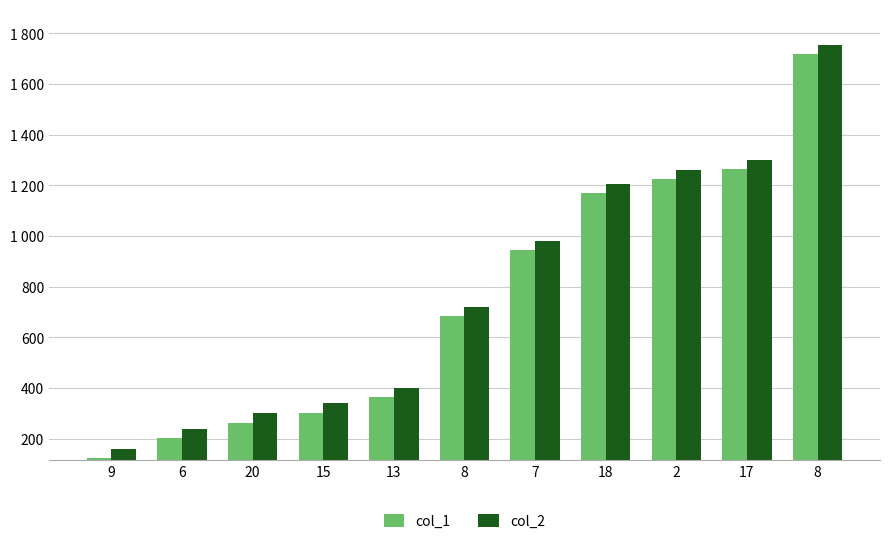

Which series has the widest spread of values?

col_1